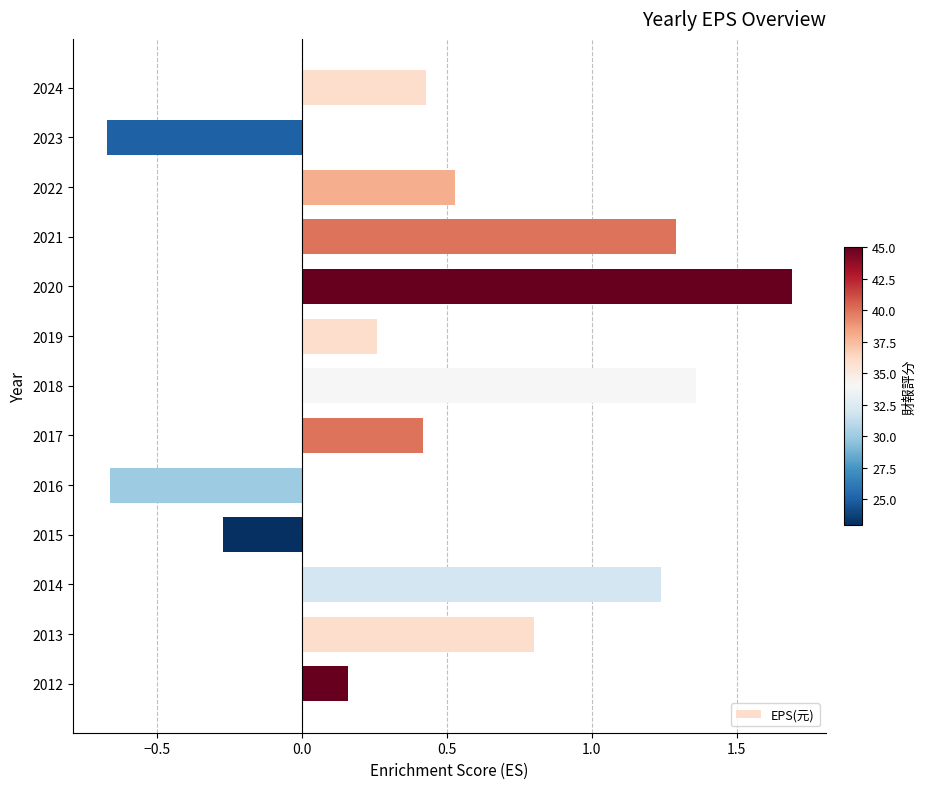

At which label is the value closest to 0?

2012